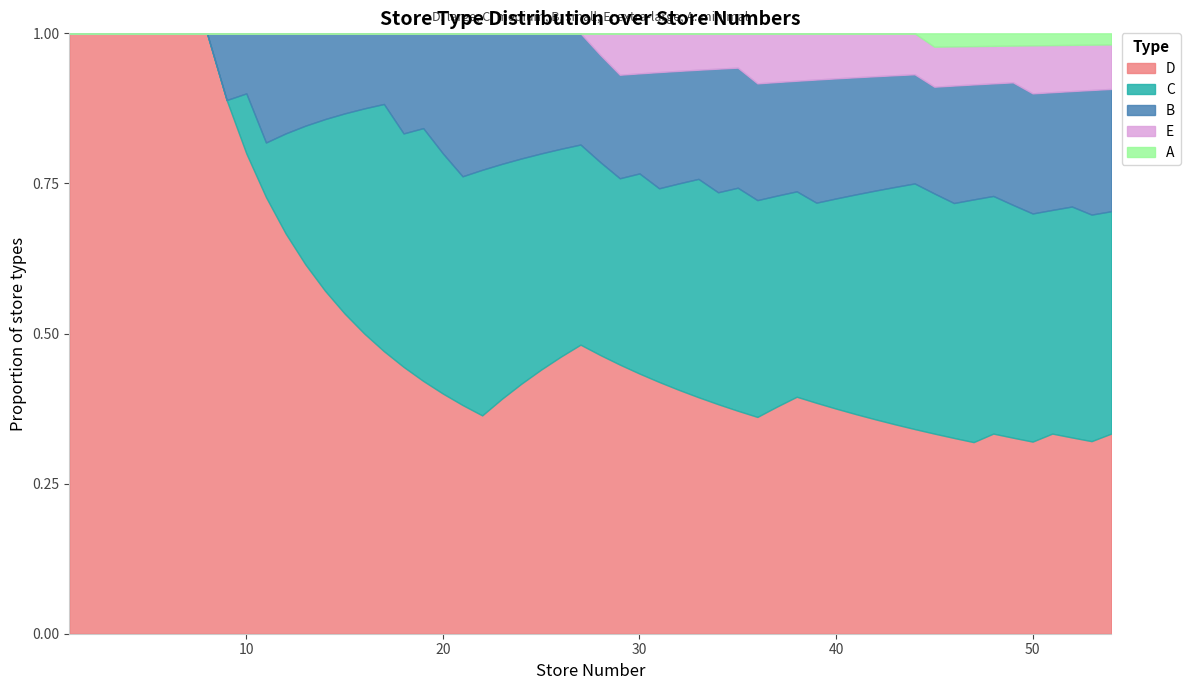

How many interior local valleys does the cluster series have?

1